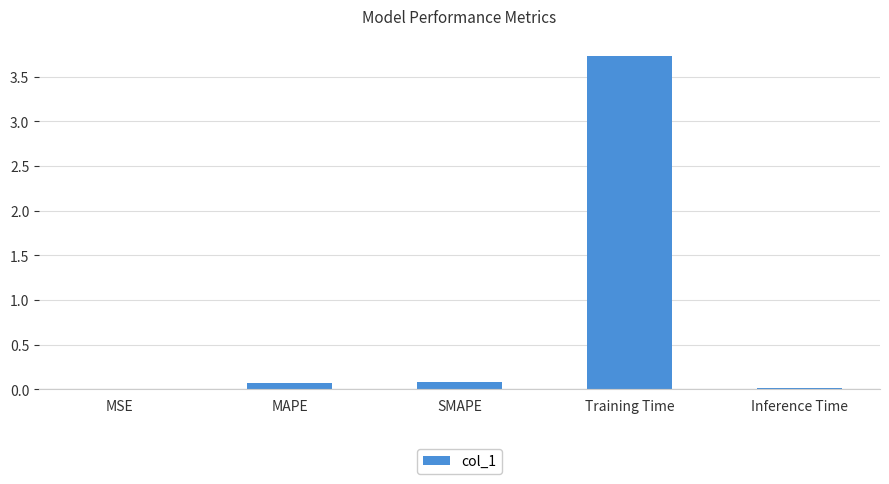

Which has a higher value, Training Time or Inference Time?

Training Time